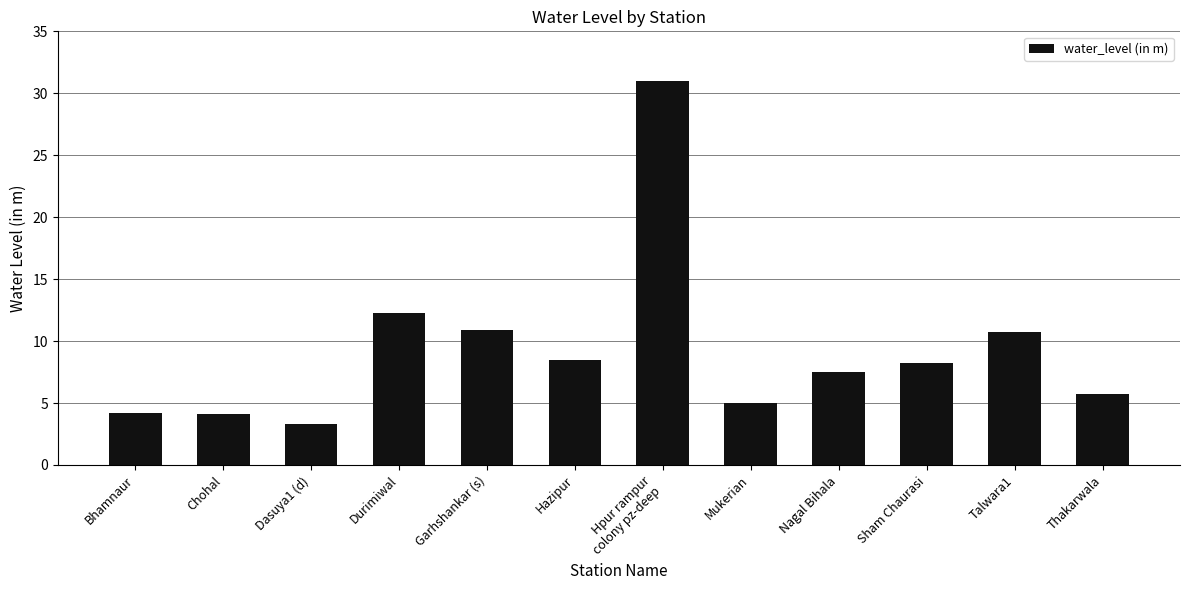

The chart shows a value of 10.8 at Talwara1. True or false?

True